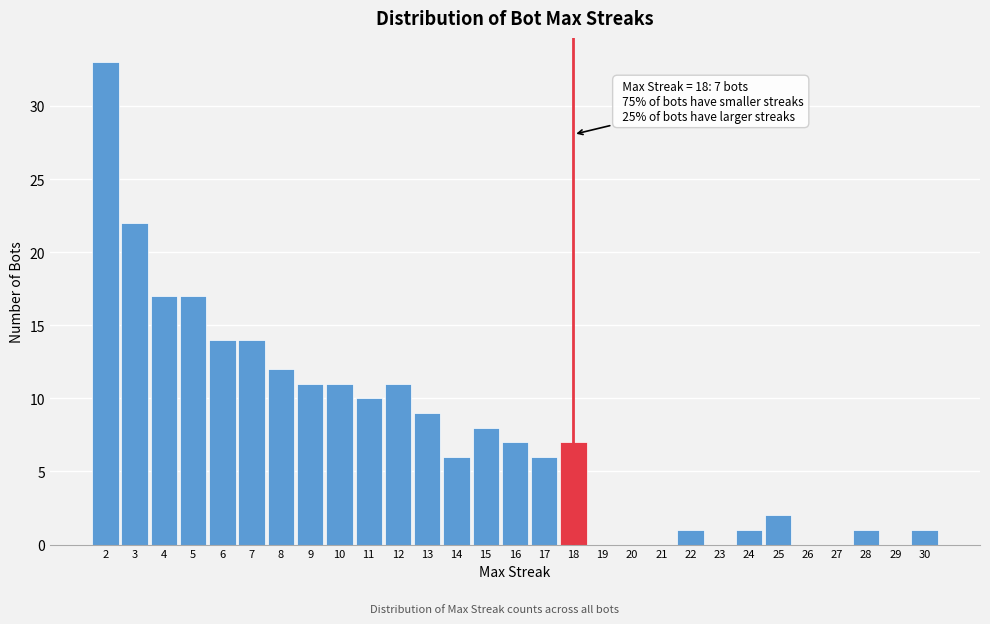

Which range on the x-axis has the tallest bar?

1.5 to 2.5